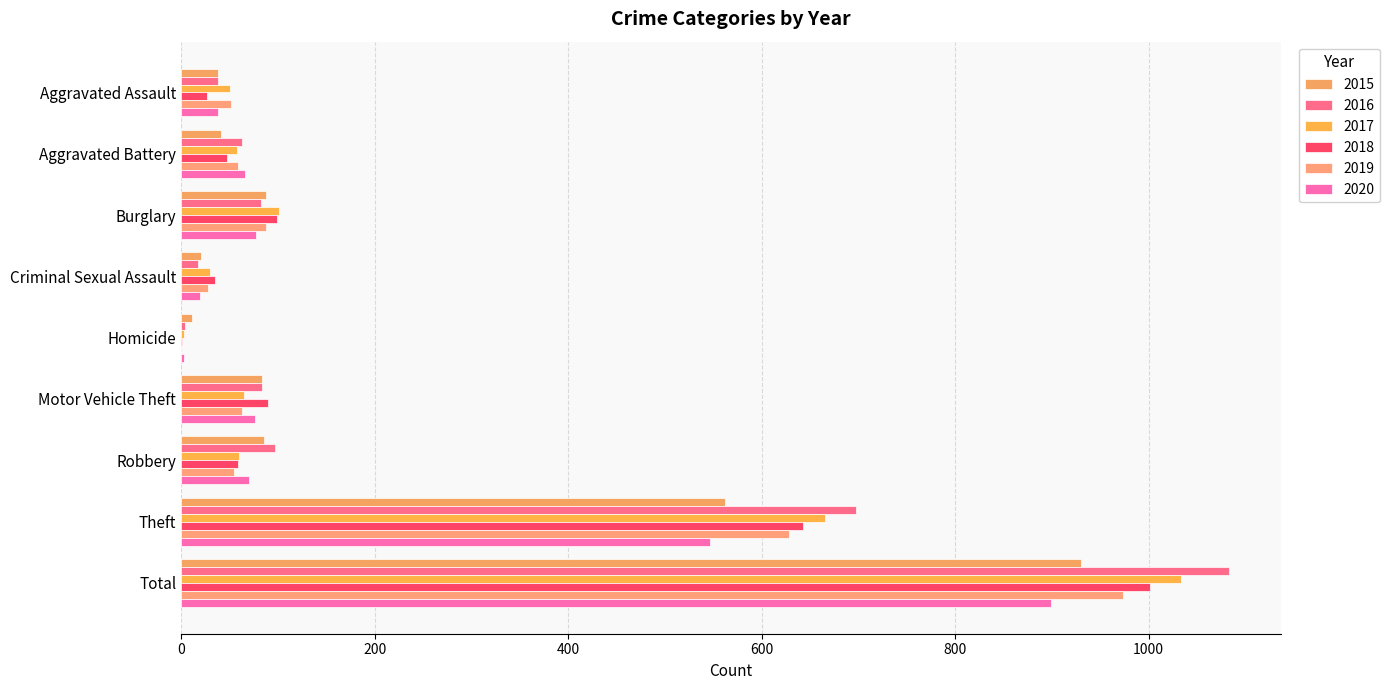

What is the difference between the 2020 values at Theft and Homicide?

544